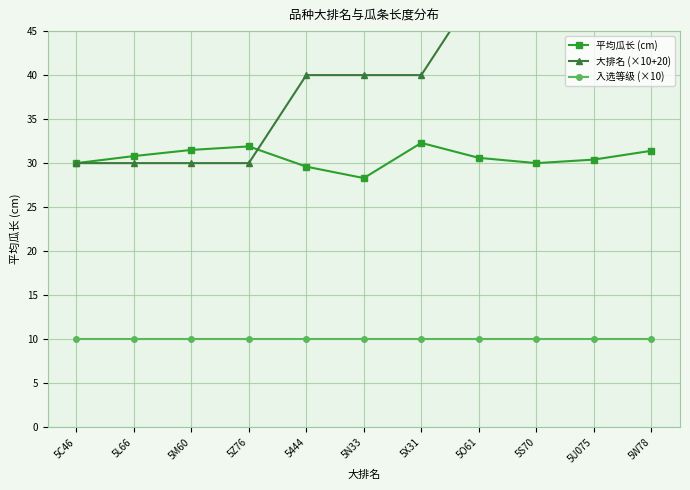

Count the 大排名 (×10+20) values in the range 30 to 50.

11